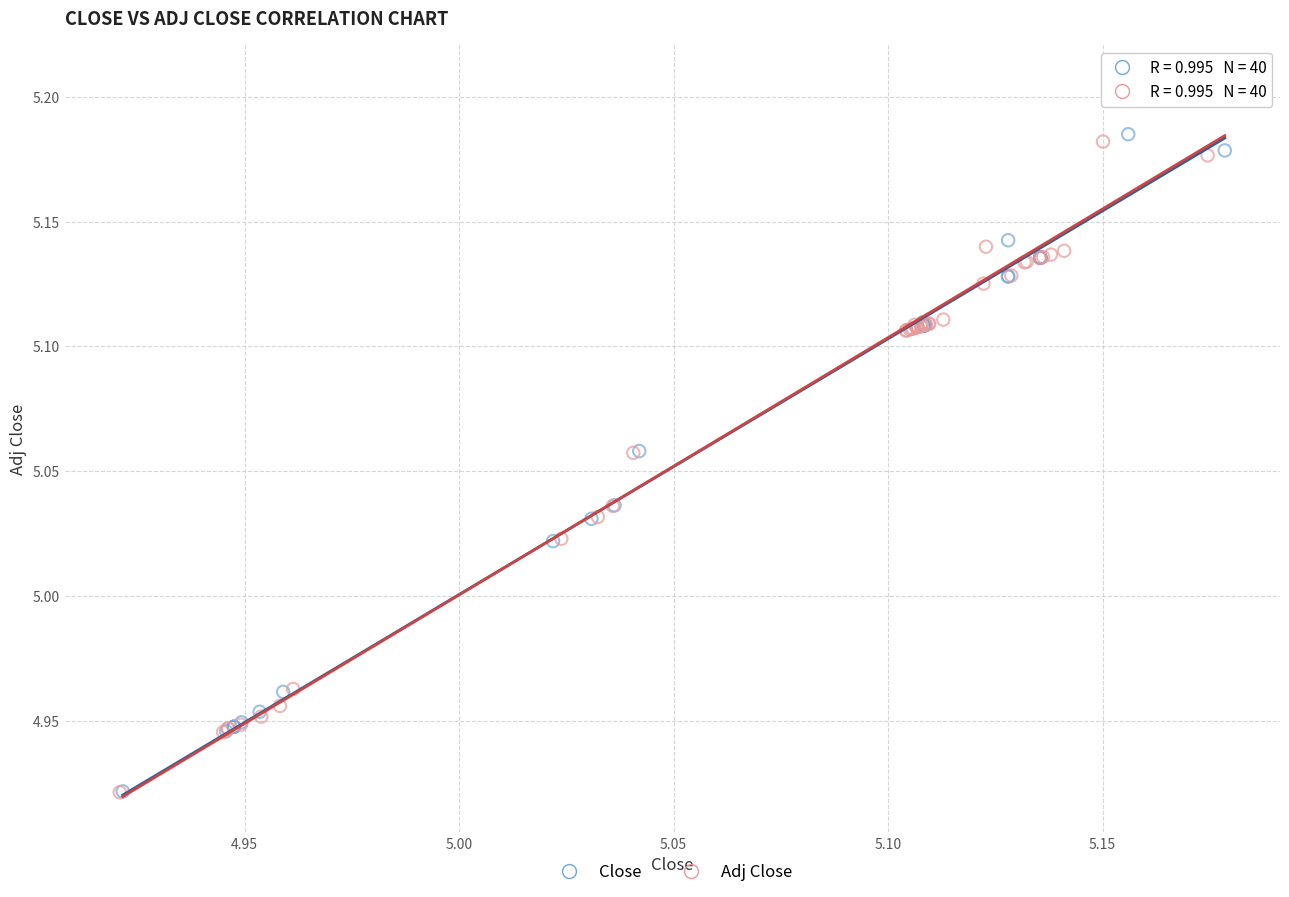

Which series has the largest Y range (max minus min)?

Adj Close